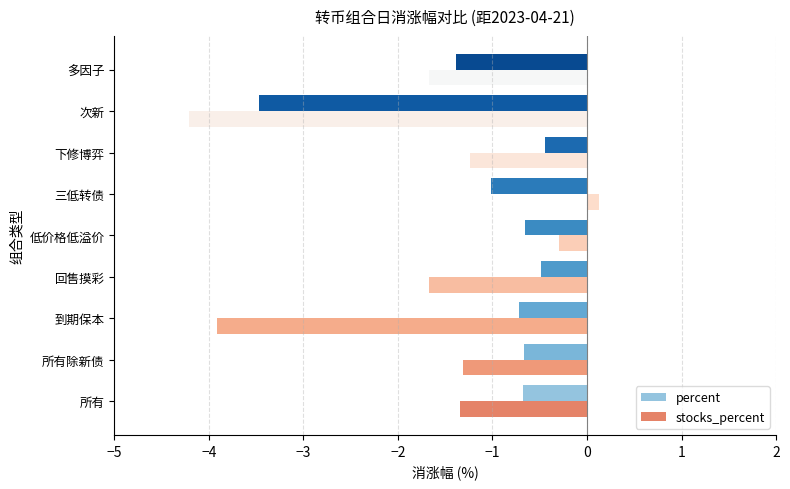

What is the highest value of the stocks_percent series?

0.1